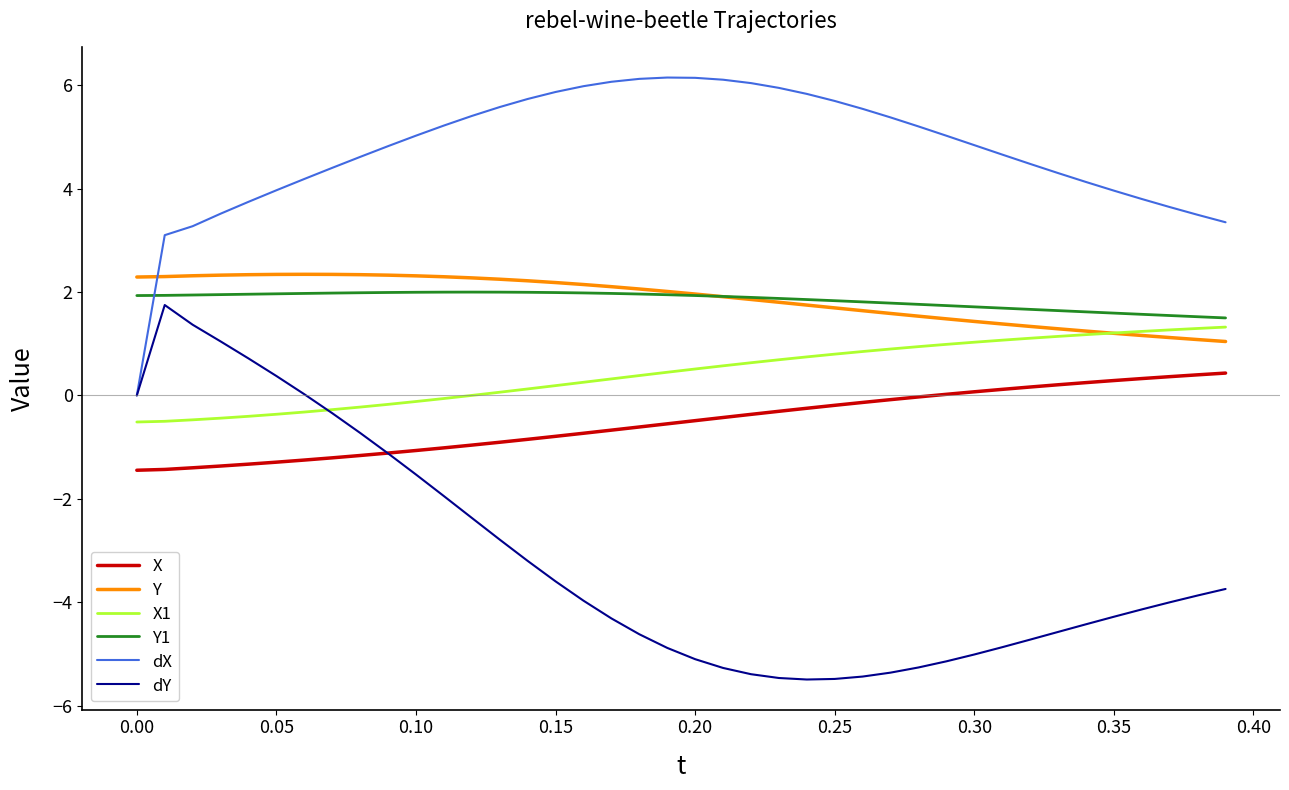

True or false: X1 and X intersect in this chart.

False